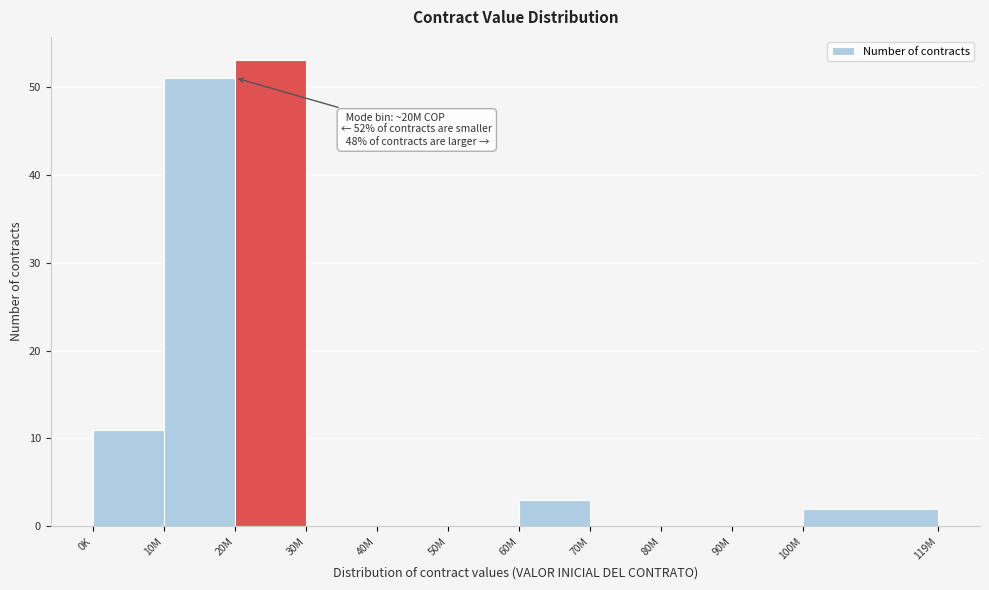

Reading left to right, list all the values displayed in this chart.

0K=11	10M=51	20M=53	30M=0	40M=0	50M=0	60M=3	70M=0	80M=0	90M=0	100M=2